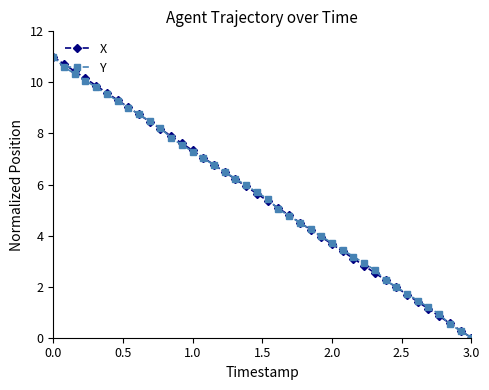

What is the highest value of the Y series?

11.0